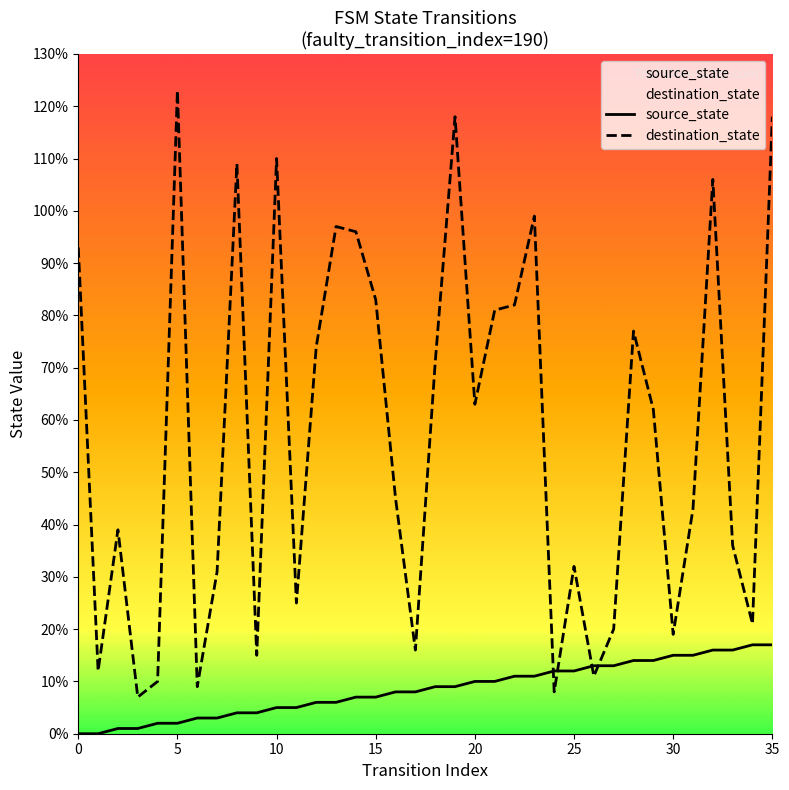

How many categories are shown in the chart?

36